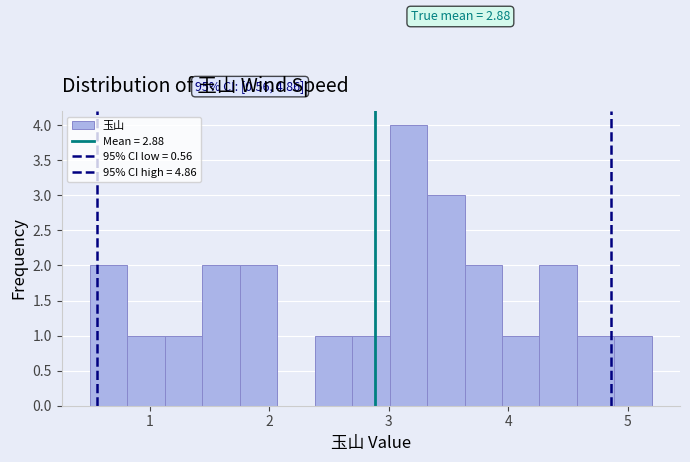

Read against the x-axis, roughly where is the centre of the tallest bar?

3.2